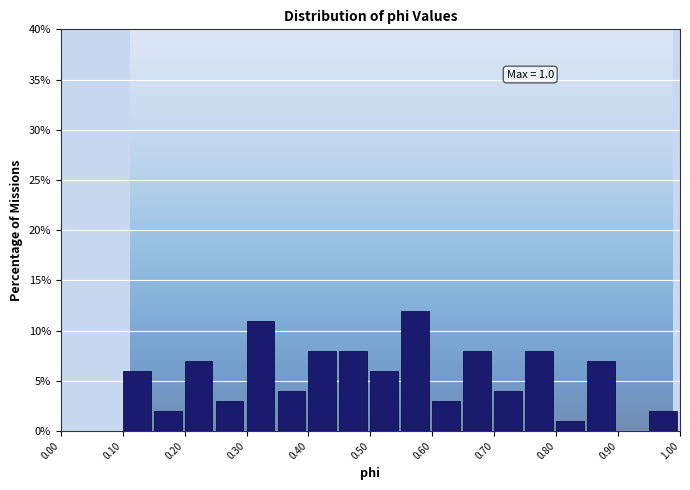

Over which range of the x-axis is the bar tallest?

0.55 to 0.60